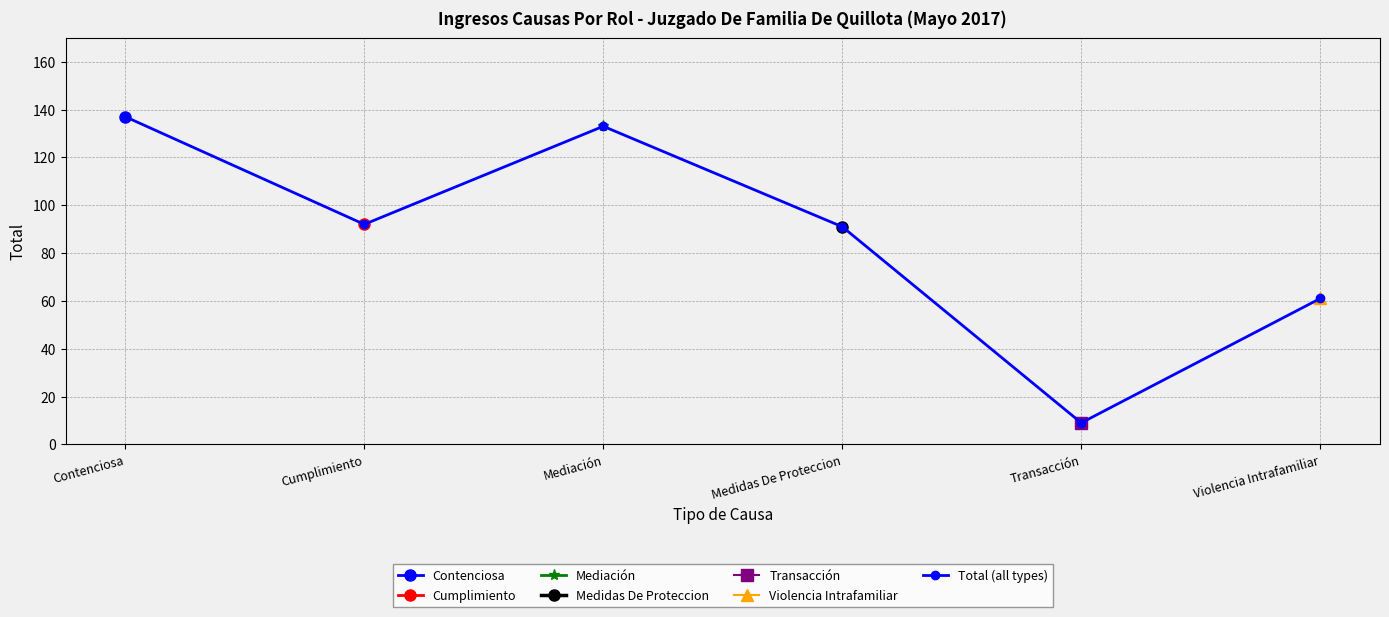

Does the chart display data point markers on the line(s)?

Yes